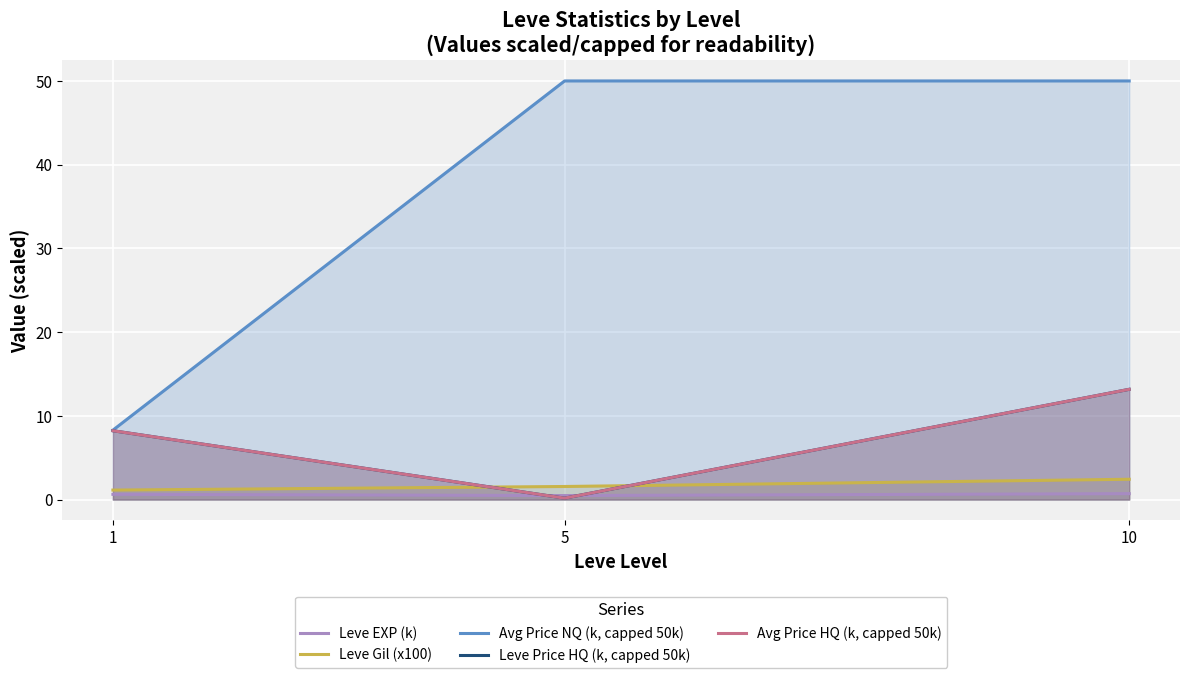

What is the sum of all Avg Price HQ (k, capped 50k) values?

21.6